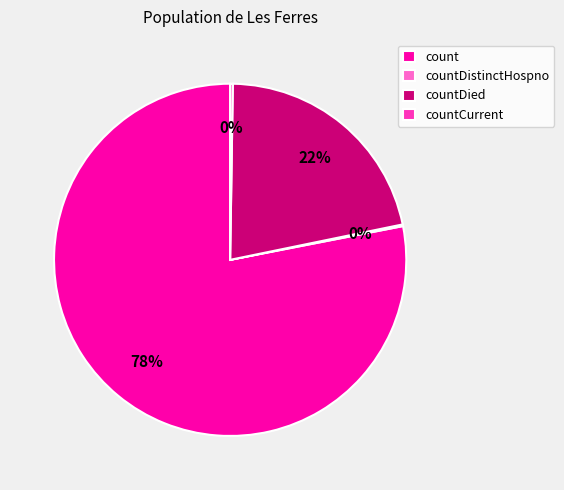

Is there a majority slice in this chart?

Yes